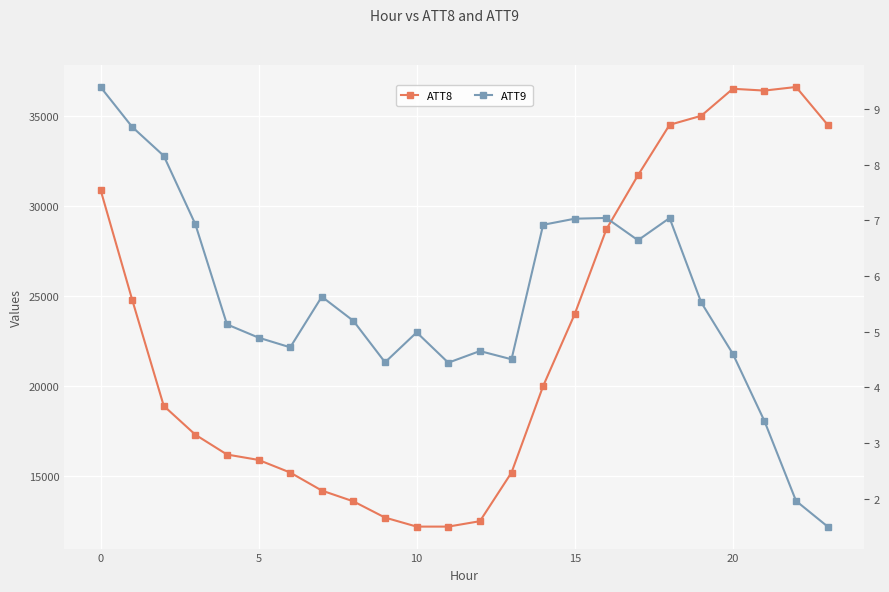

What is the label of the 7th point from the right?

17